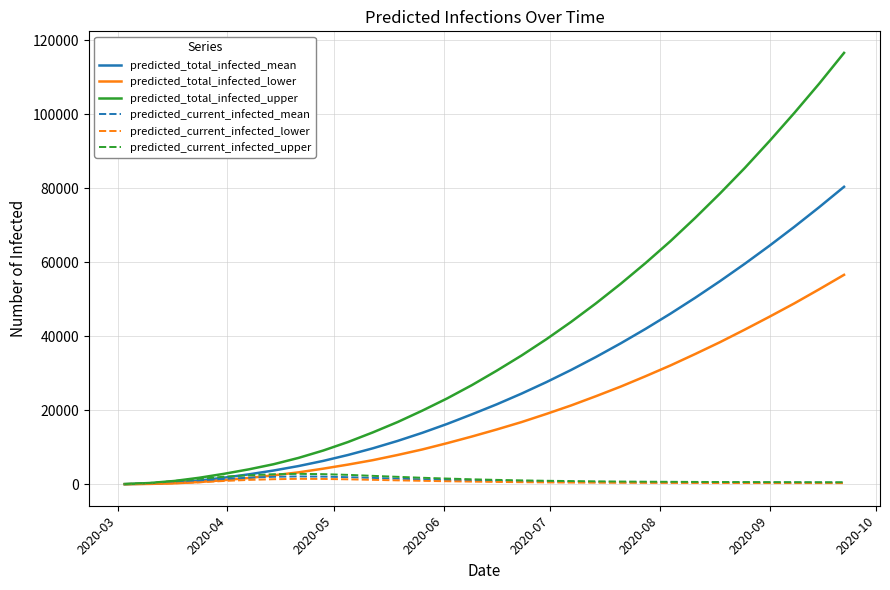

How many lines are shown in the chart?

6